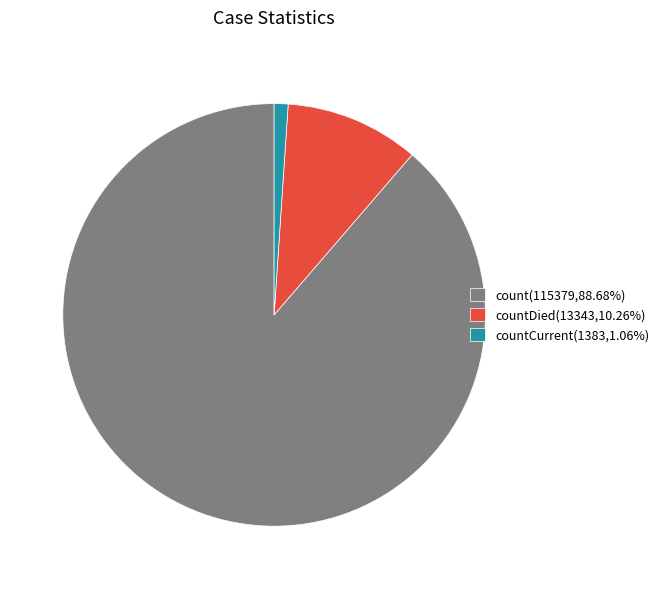

Does countCurrent(1383,1.06%) account for over 50% of the chart?

No